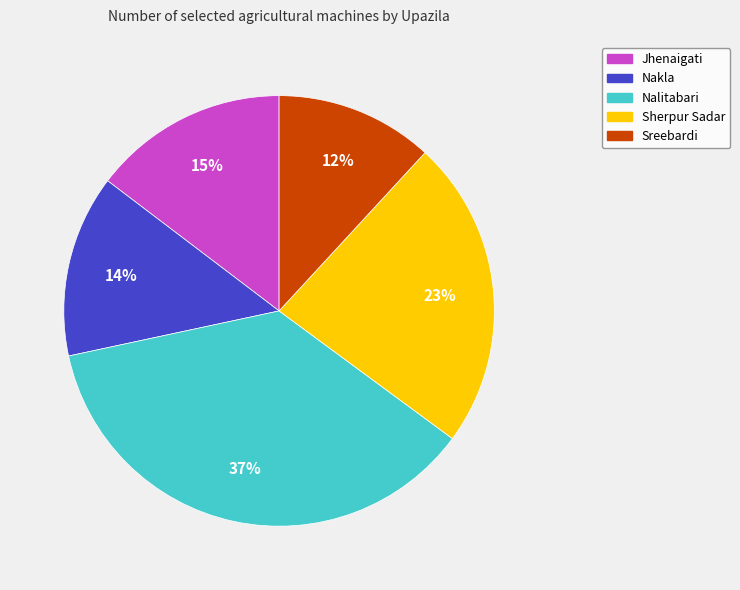

Do Nakla and Jhenaigati together represent more than half of the pie?

No